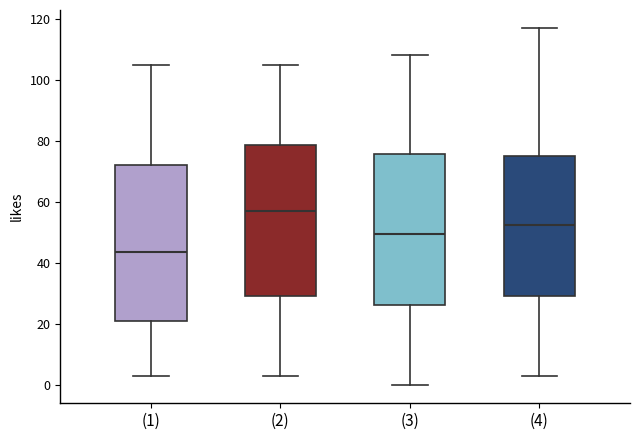

Where does the median line of the box for (4) sit on the y-axis? The values are not printed on the chart, so give them approximately, as read against the axis.

52